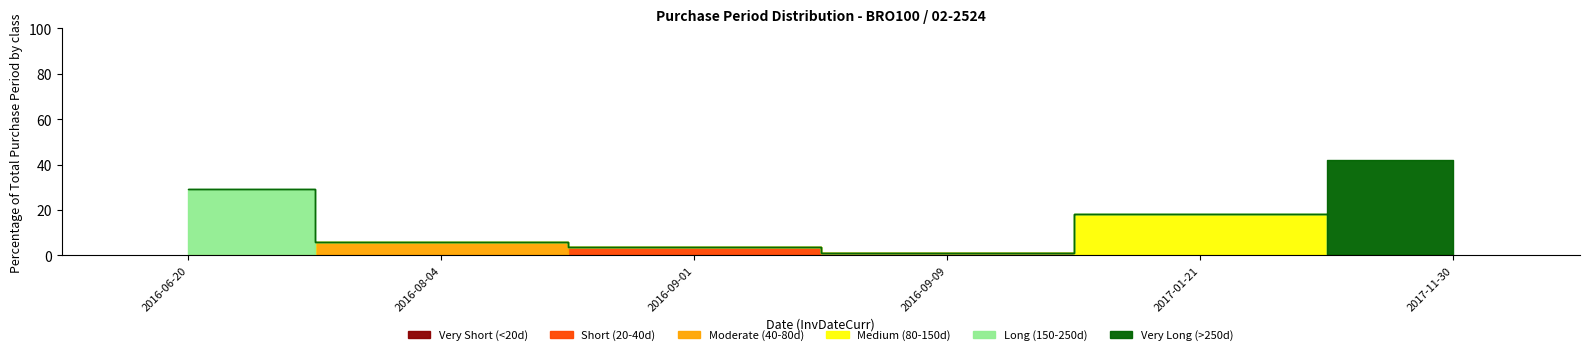

How many bars are there in total?

6